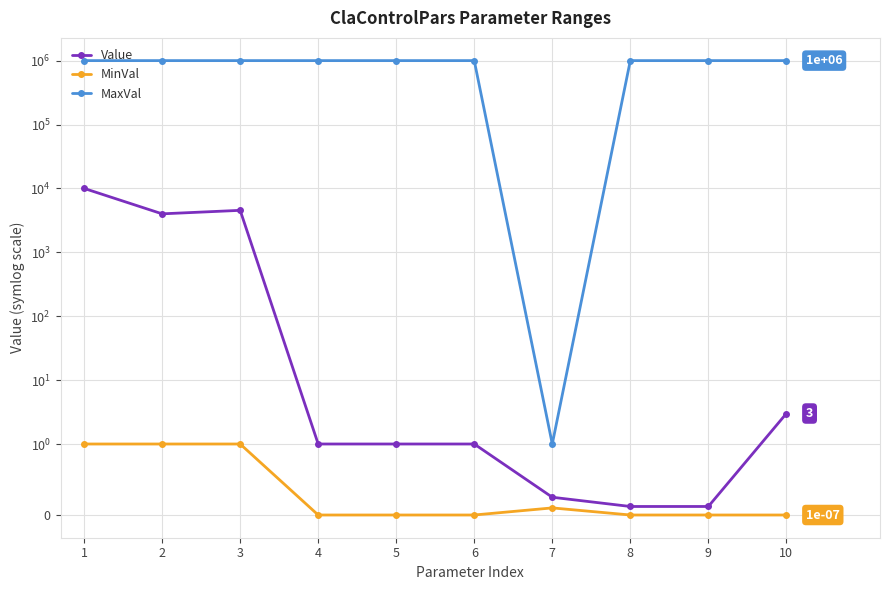

Between 3 and 4, which is larger?

3